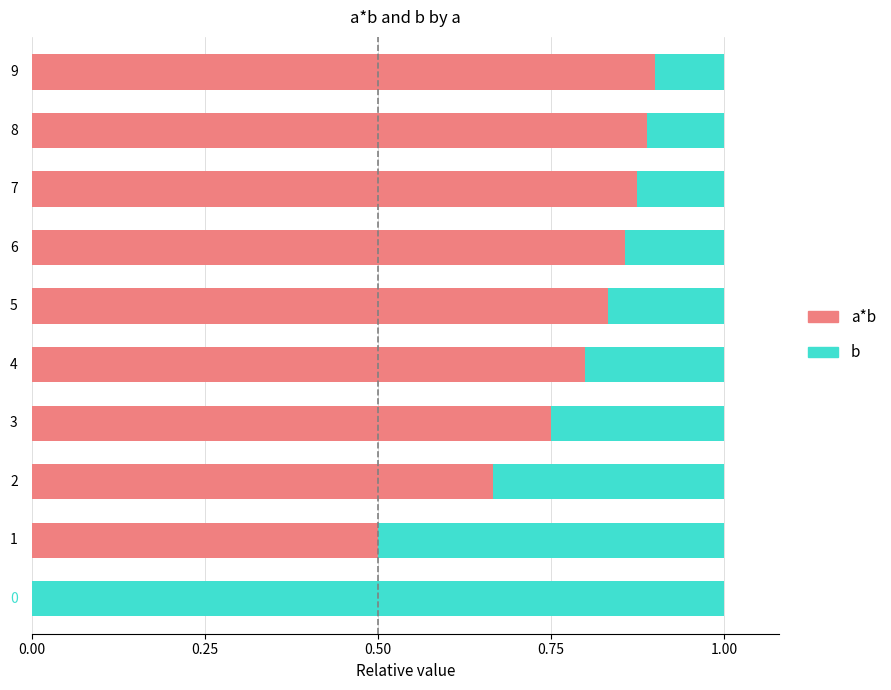

What are all the series names shown in the legend?

a*b, b